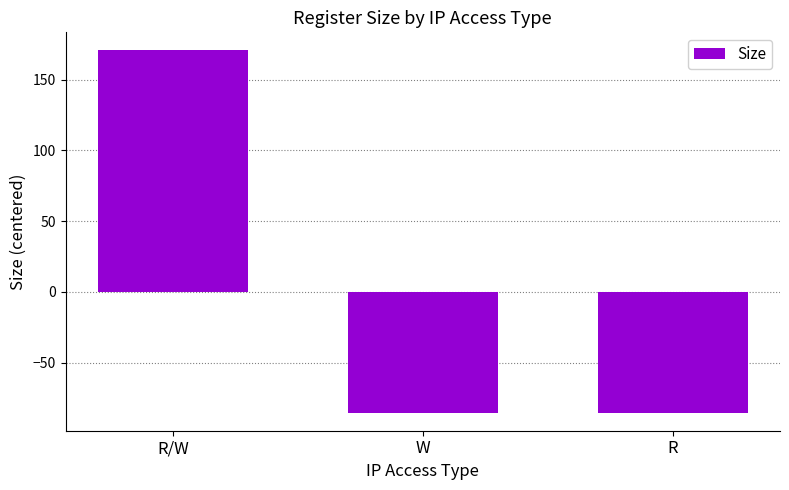

What is the change in value from R/W to R?

-256.0